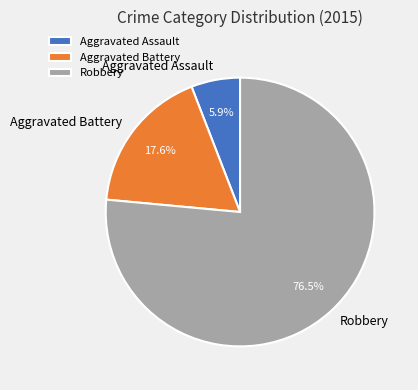

What percentage do Robbery and Aggravated Assault together represent?

82.4%